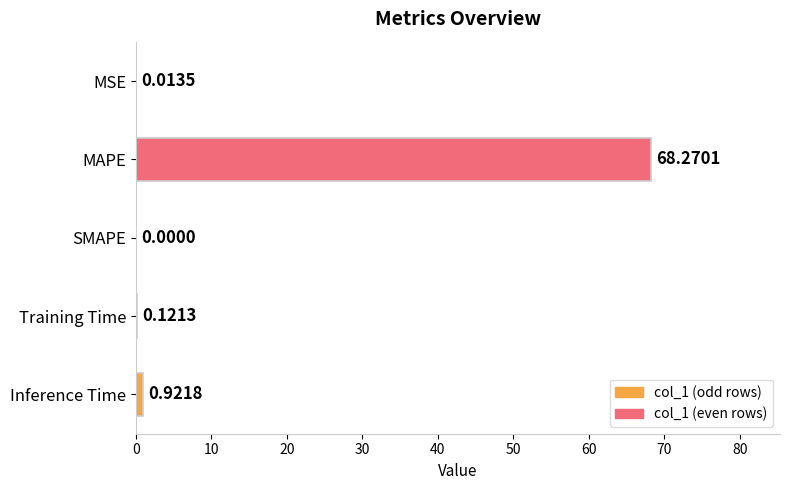

What is the sum of all values?

69.3